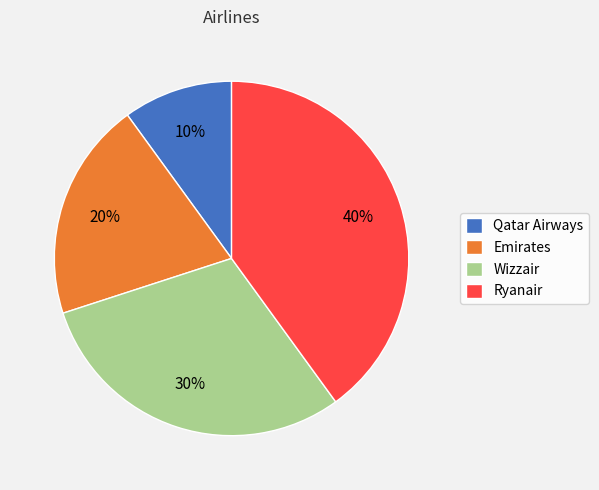

True or false: Qatar Airways accounts for 23% of the total.

False